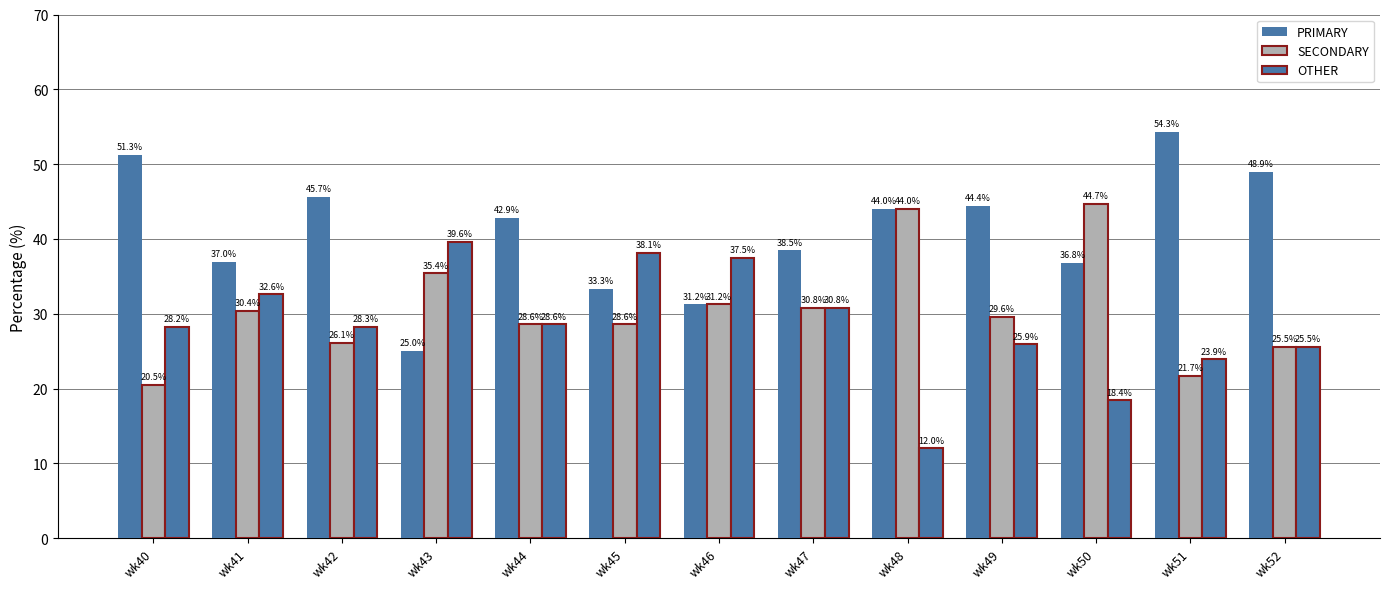

How many bars are there in each group?

3